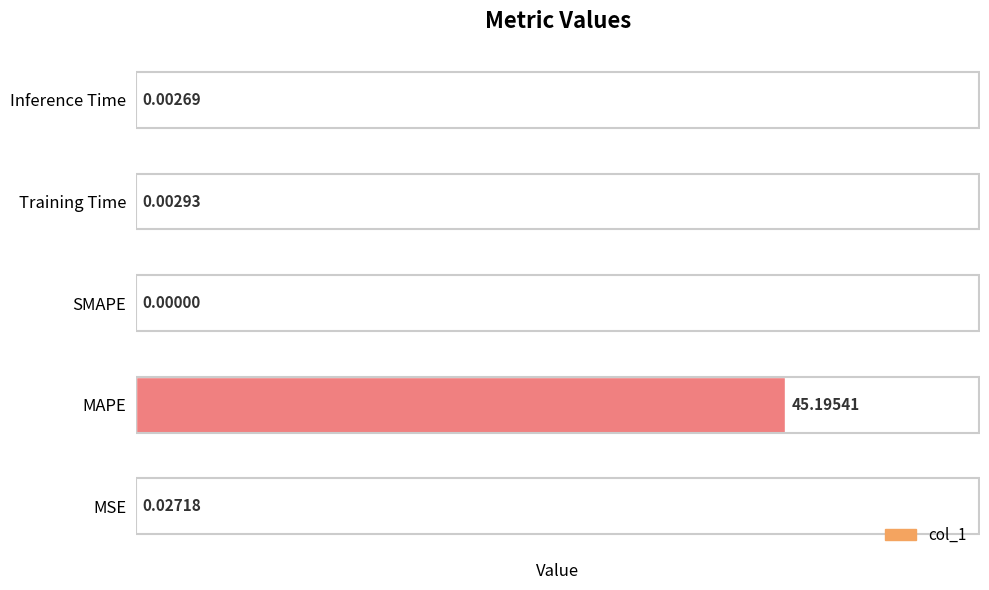

Are the bars horizontal?

Yes